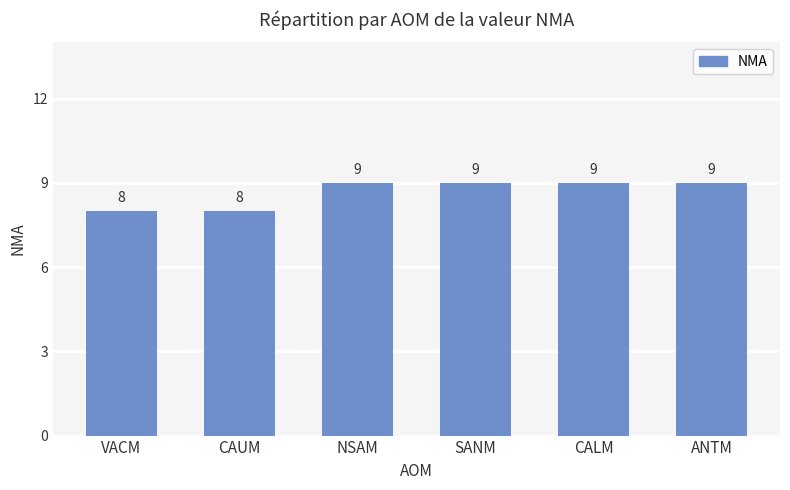

What is the minimum value shown in the chart?

8